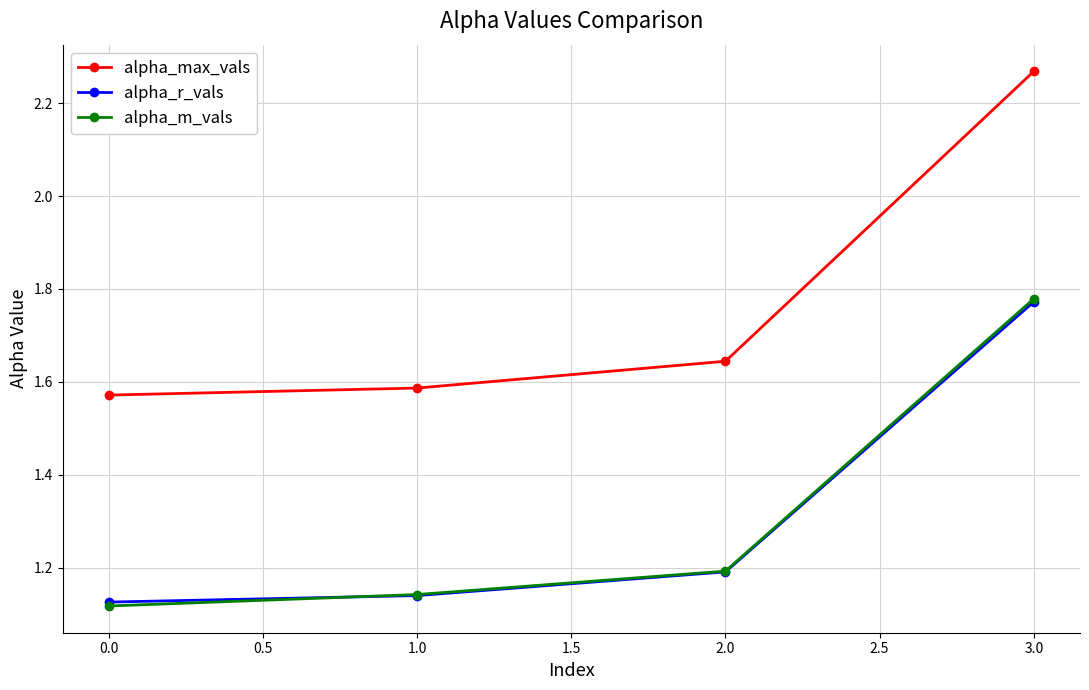

What is the value of the alpha_m_vals point at the 3rd from the left?

1.2